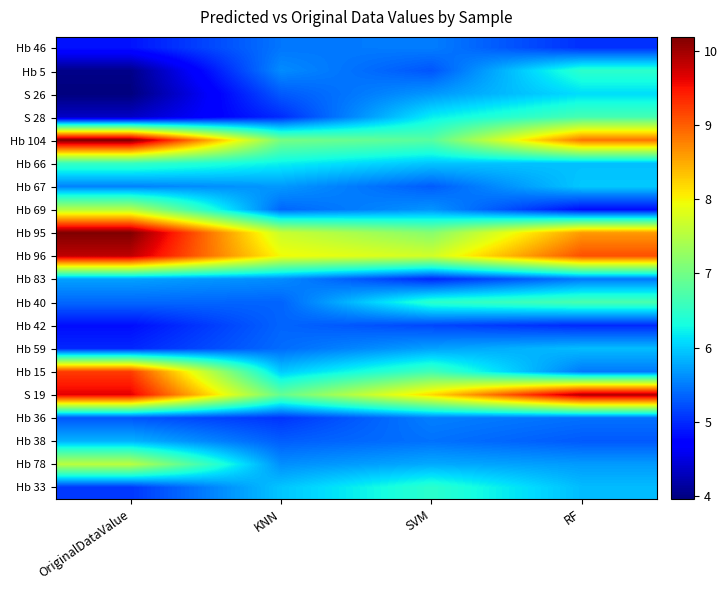

Reading left to right, what are all the values shown in this chart?

Hb 46: OriginalDataValue=4.9	KNN=5.5	SVM=5.5	RF=5.0
Hb 5: OriginalDataValue=4.0	KNN=5.6	SVM=5.3	RF=6.5
S 26: OriginalDataValue=4.0	KNN=5.3	SVM=5.7	RF=6.1
S 28: OriginalDataValue=4.3	KNN=5.0	SVM=6.2	RF=6.7
Hb 104: OriginalDataValue=10.2	KNN=7.0	SVM=6.8	RF=8.9
Hb 66: OriginalDataValue=6.6	KNN=6.2	SVM=6.0	RF=5.9
Hb 67: OriginalDataValue=5.5	KNN=5.7	SVM=5.3	RF=6.0
Hb 69: OriginalDataValue=7.5	KNN=5.4	SVM=5.7	RF=4.8
Hb 95: OriginalDataValue=10.2	KNN=7.7	SVM=7.2	RF=8.6
Hb 96: OriginalDataValue=9.8	KNN=8.0	SVM=7.7	RF=9.1
Hb 83: OriginalDataValue=5.7	KNN=5.6	SVM=5.0	RF=5.5
Hb 40: OriginalDataValue=5.4	KNN=5.4	SVM=6.5	RF=6.7
Hb 42: OriginalDataValue=4.8	KNN=5.4	SVM=5.2	RF=5.0
Hb 59: OriginalDataValue=5.0	KNN=5.4	SVM=5.7	RF=5.9
Hb 15: OriginalDataValue=9.2	KNN=6.0	SVM=6.6	RF=5.5
S 19: OriginalDataValue=9.6	KNN=6.9	SVM=8.2	RF=9.9
Hb 36: OriginalDataValue=5.3	KNN=5.1	SVM=5.5	RF=5.4
Hb 38: OriginalDataValue=5.8	KNN=5.3	SVM=5.4	RF=5.3
Hb 78: OriginalDataValue=7.5	KNN=5.6	SVM=5.8	RF=5.7
Hb 33: OriginalDataValue=5.1	KNN=6.0	SVM=6.5	RF=5.9